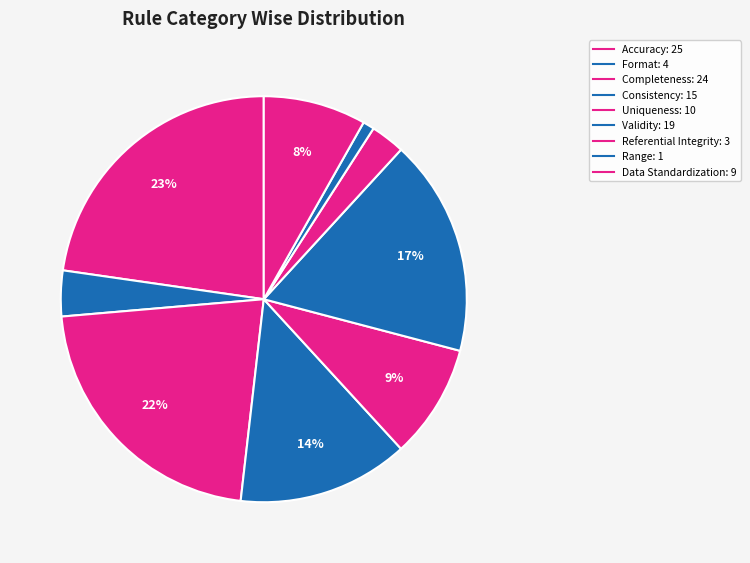

Count the number of slices in the pie.

9